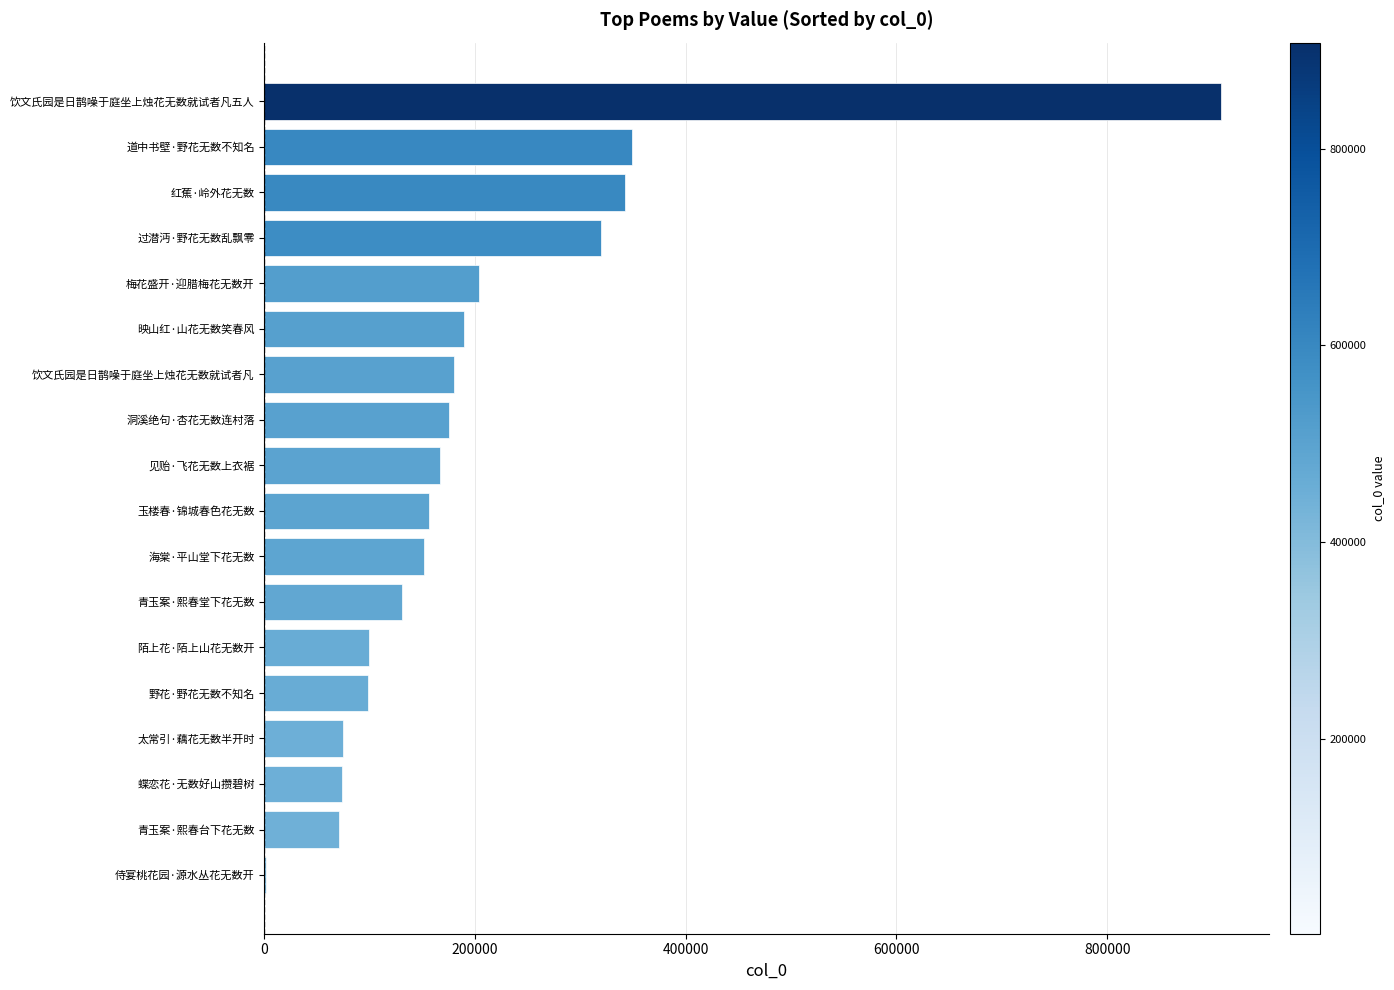

What is the sum of all values?

3689397